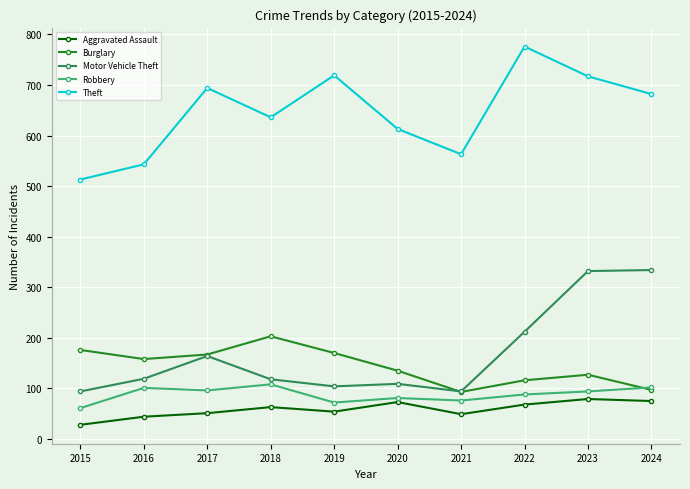

What is the approximate value of Robbery at 2017, to the nearest 10?

100